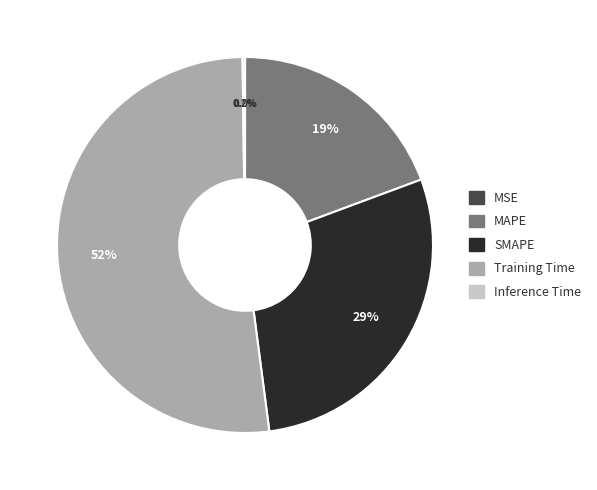

To the nearest percent, what portion does SMAPE represent?

29%